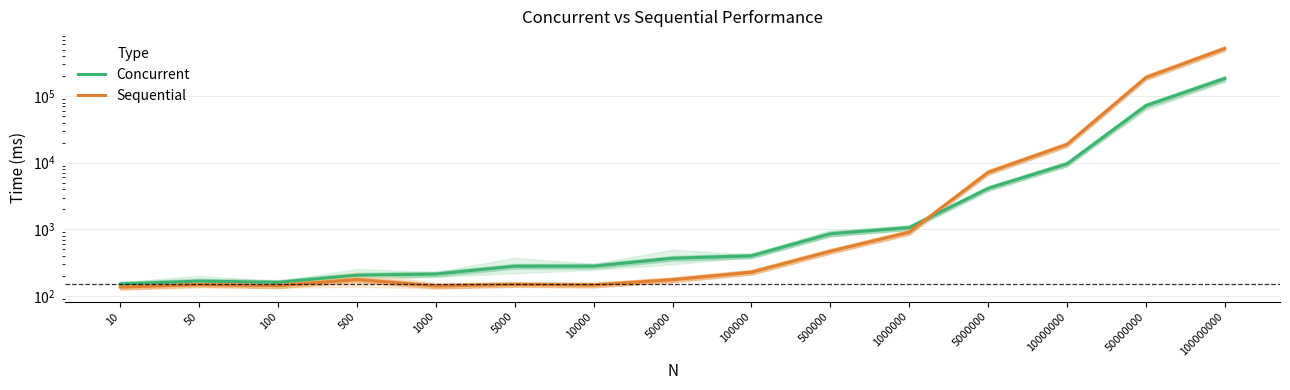

Which category has the highest value across all series?

100000000